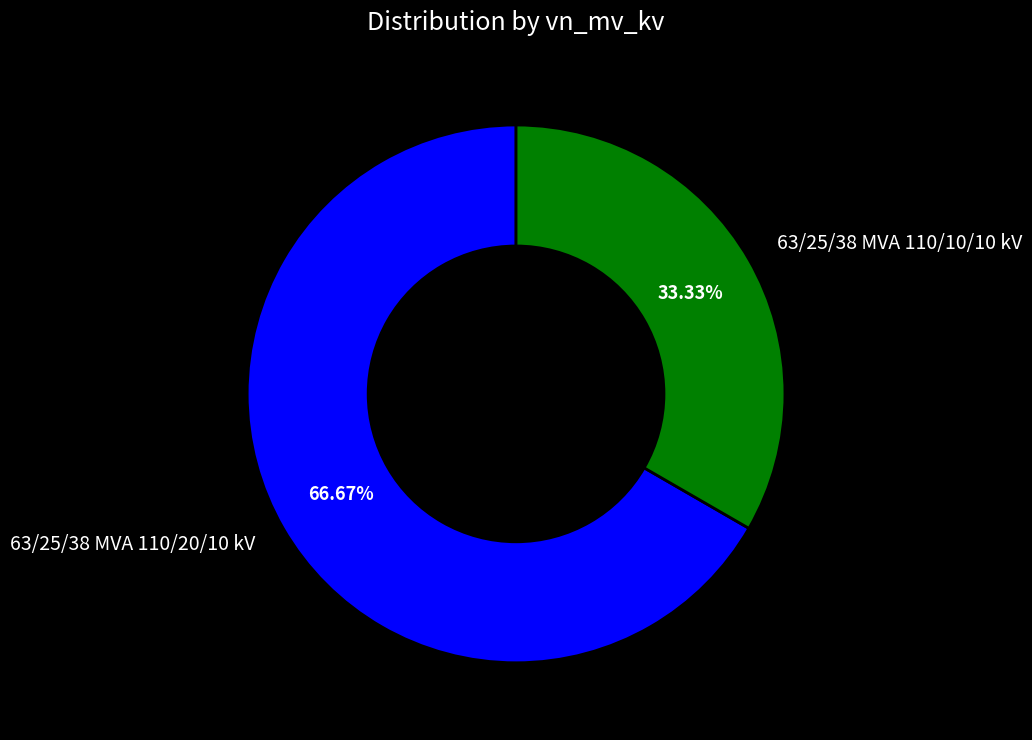

The 63/25/38 MVA 110/10/10 kV slice represents 33% of the pie. True or false?

True